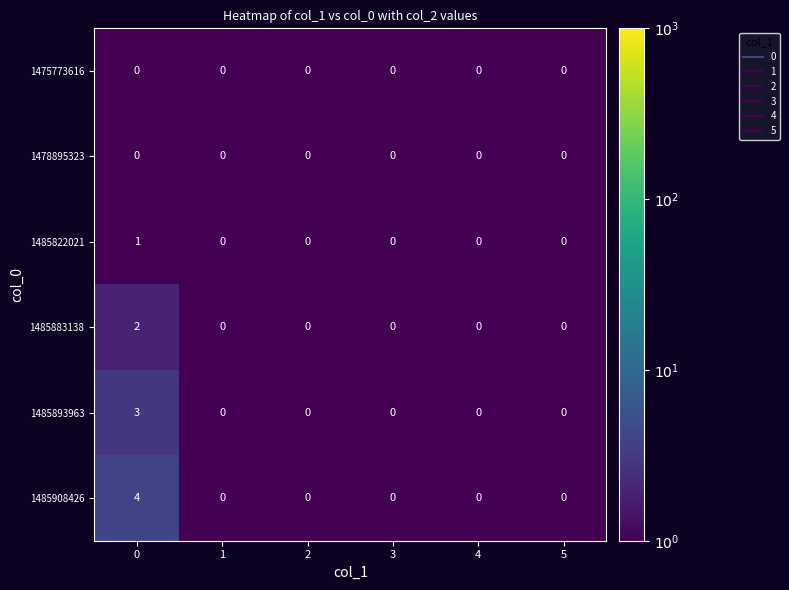

Which series has the widest spread of values?

1485908426